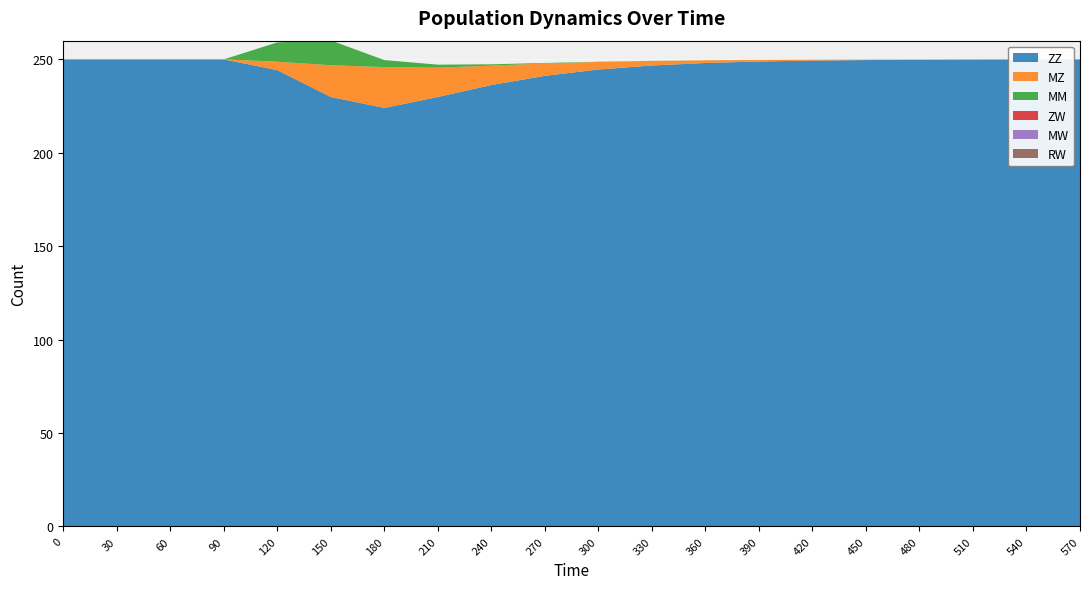

Reading left to right, what are all the values shown in this chart?

ZZ: 0=250.0	30=250.0	60=250.0	90=250.0	120=244.2	150=229.9	180=224.0	210=229.9	240=236.3	270=241.2	300=244.6	330=246.7	360=248.1	390=248.9	420=249.3	450=249.6	480=249.8	510=249.9	540=249.9	570=250.0
MZ: 0=0.0	30=0.0	60=0.0	90=0.0	120=4.5	150=17.0	180=21.8	210=15.7	240=10.4	270=6.6	300=4.0	330=2.4	360=1.4	390=0.8	420=0.5	450=0.3	480=0.2	510=0.1	540=0.1	570=0.0
MM: 0=0.0	30=0.0	60=0.0	90=0.0	120=10.4	150=13.3	180=3.8	210=1.6	240=0.7	270=0.3	300=0.1	330=0.0	360=0.0	390=0.0	420=0.0	450=0.0	480=0.0	510=0.0	540=0.0	570=0.0
ZW: 0=0.0	30=0.0	60=0.0	90=0.0	120=0.0	150=0.0	180=0.0	210=0.0	240=0.0	270=0.0	300=0.0	330=0.0	360=0.0	390=0.0	420=0.0	450=0.0	480=0.0	510=0.0	540=0.0	570=0.0
MW: 0=0.0	30=0.0	60=0.0	90=0.0	120=0.0	150=0.0	180=0.0	210=0.0	240=0.0	270=0.0	300=0.0	330=0.0	360=0.0	390=0.0	420=0.0	450=0.0	480=0.0	510=0.0	540=0.0	570=0.0
RW: 0=0.0	30=0.0	60=0.0	90=0.0	120=0.0	150=0.0	180=0.0	210=0.0	240=0.0	270=0.0	300=0.0	330=0.0	360=0.0	390=0.0	420=0.0	450=0.0	480=0.0	510=0.0	540=0.0	570=0.0